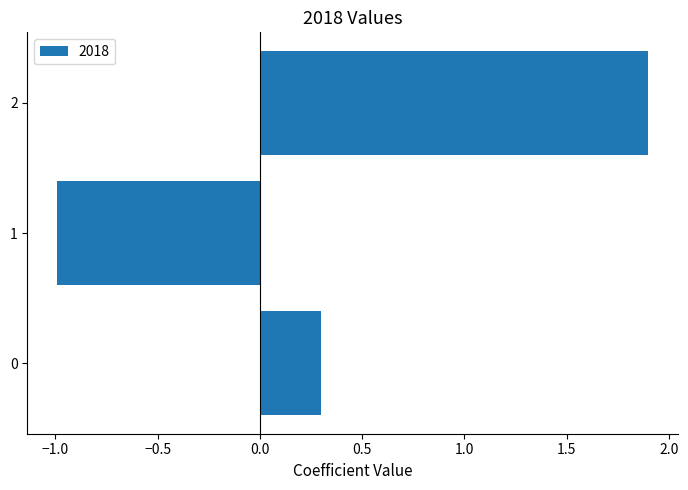

What is the sum of all values?

1.2